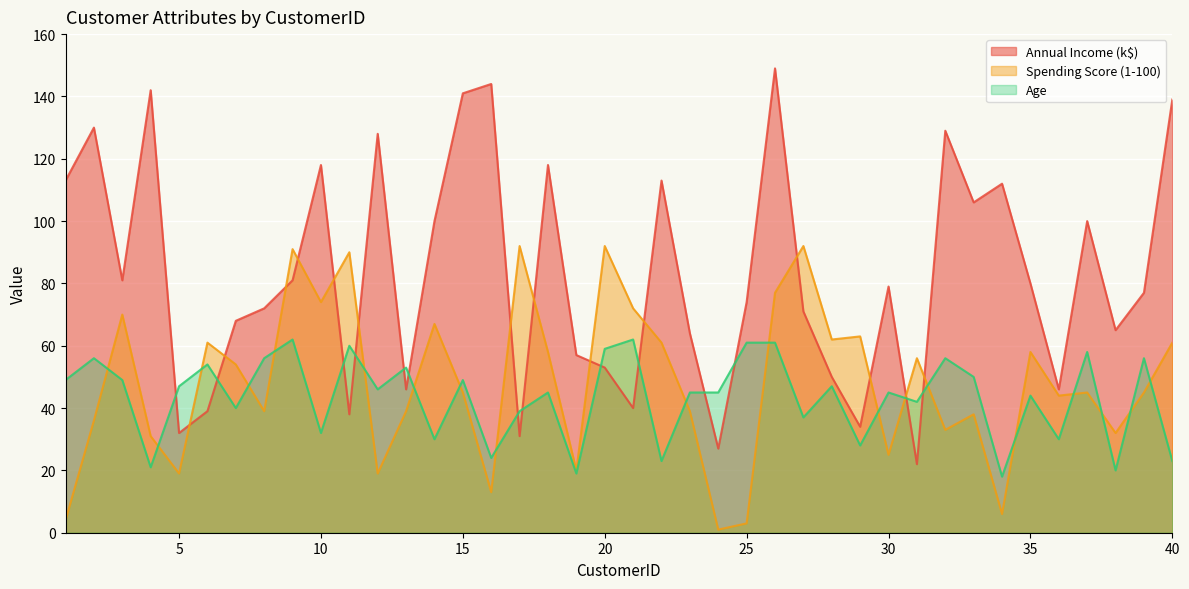

At which category does Age reach its first local valley?

4